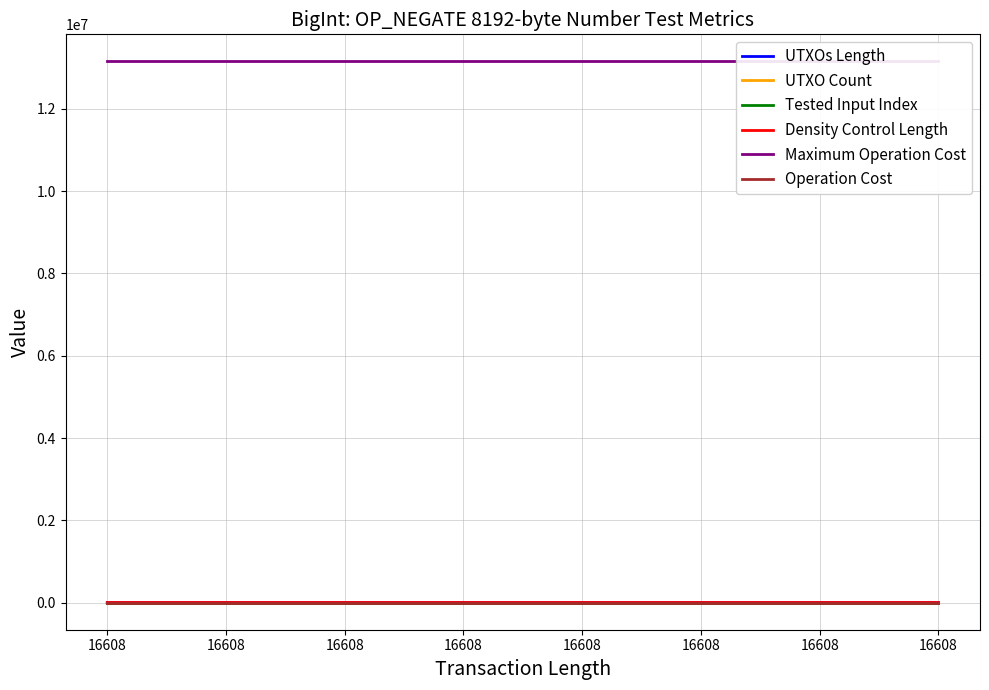

True or false: Density Control Length has a value of 4572 at 16608.

False